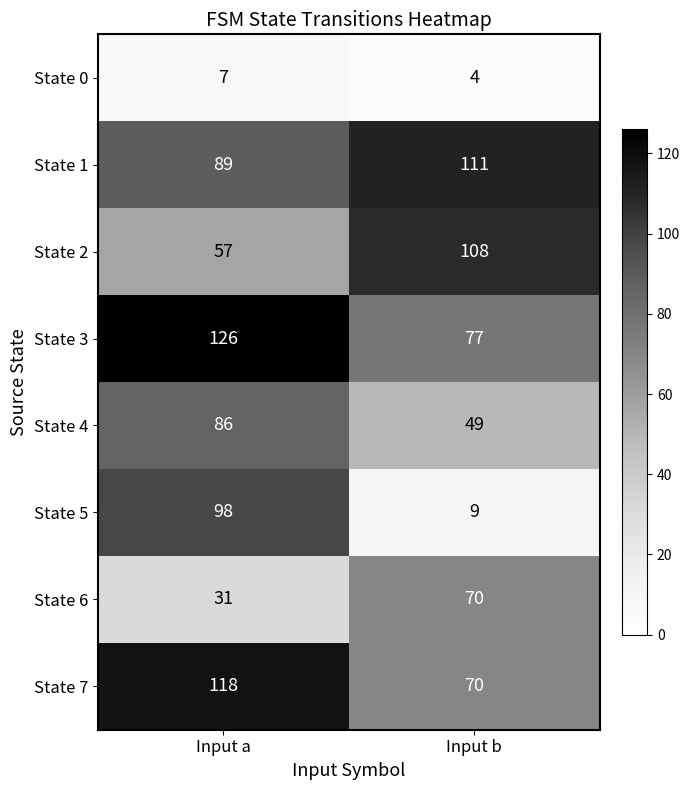

At Input a, list the series in order from smallest to largest.

State 0, State 6, State 2, State 4, State 1, State 5, State 7, State 3